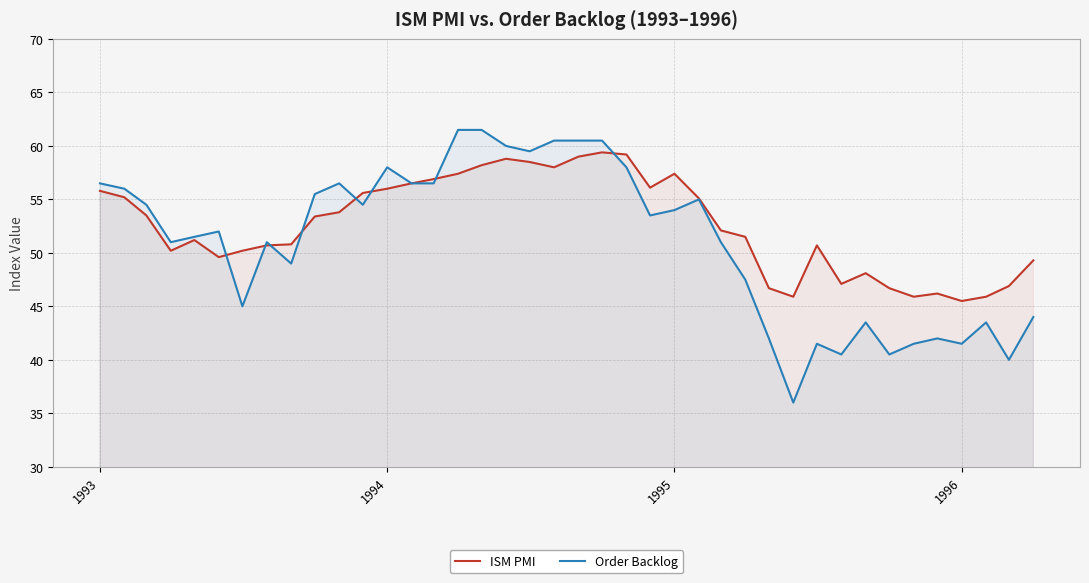

Rank the series by their maximum value, from highest to lowest.

Order Backlog, ISM PMI